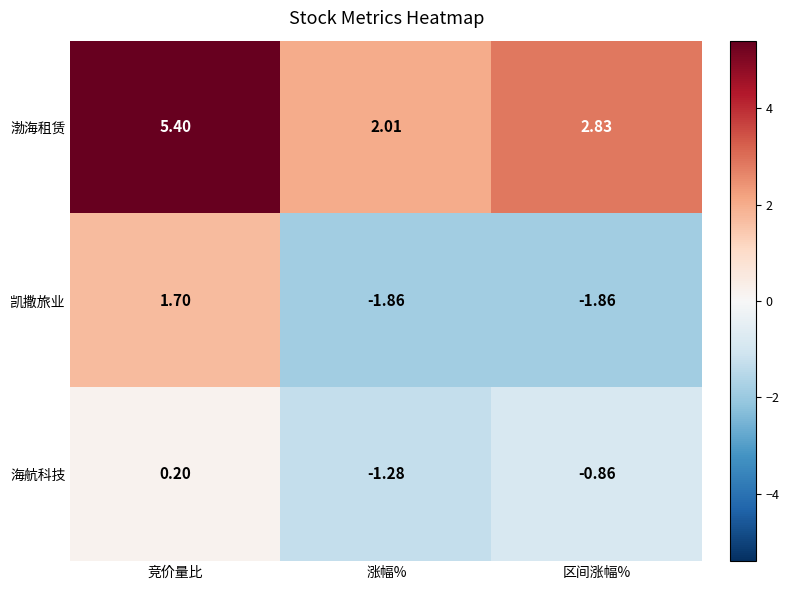

Which series has the largest range (max minus min)?

凯撒旅业